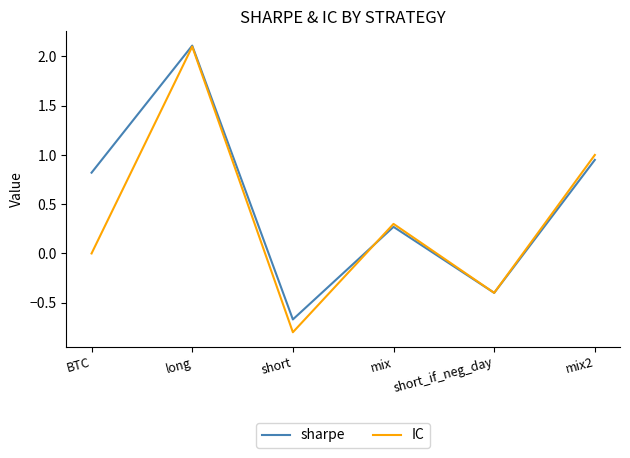

What are all the series names shown in the legend?

sharpe, IC